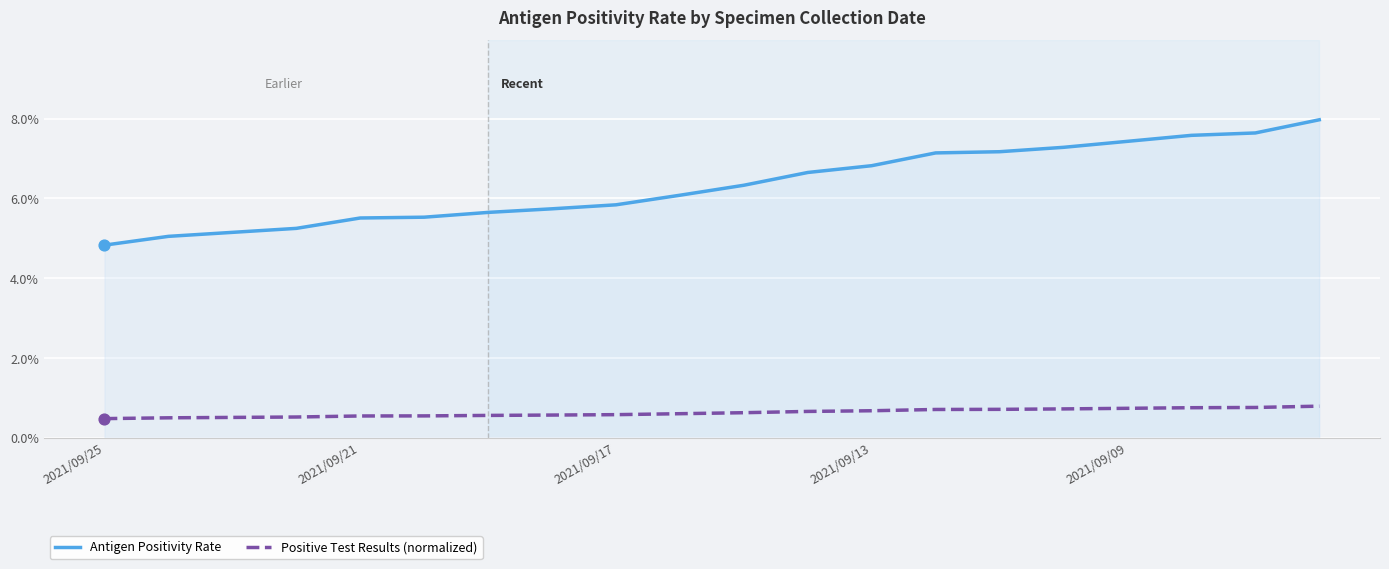

What are all the series names shown in the legend?

Antigen Positivity Rate, Positive Test Results (normalized)